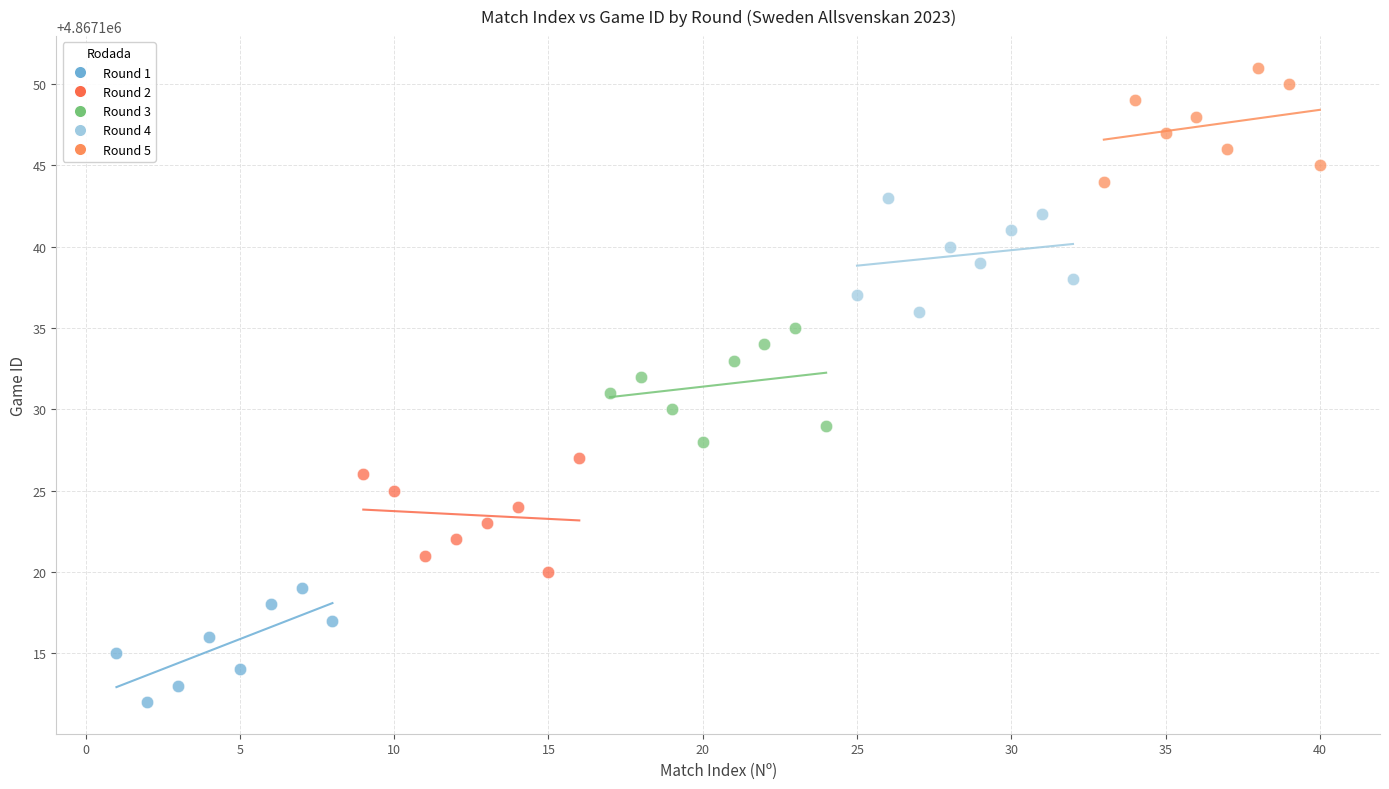

Which series contains the highest Y value?

Round 5